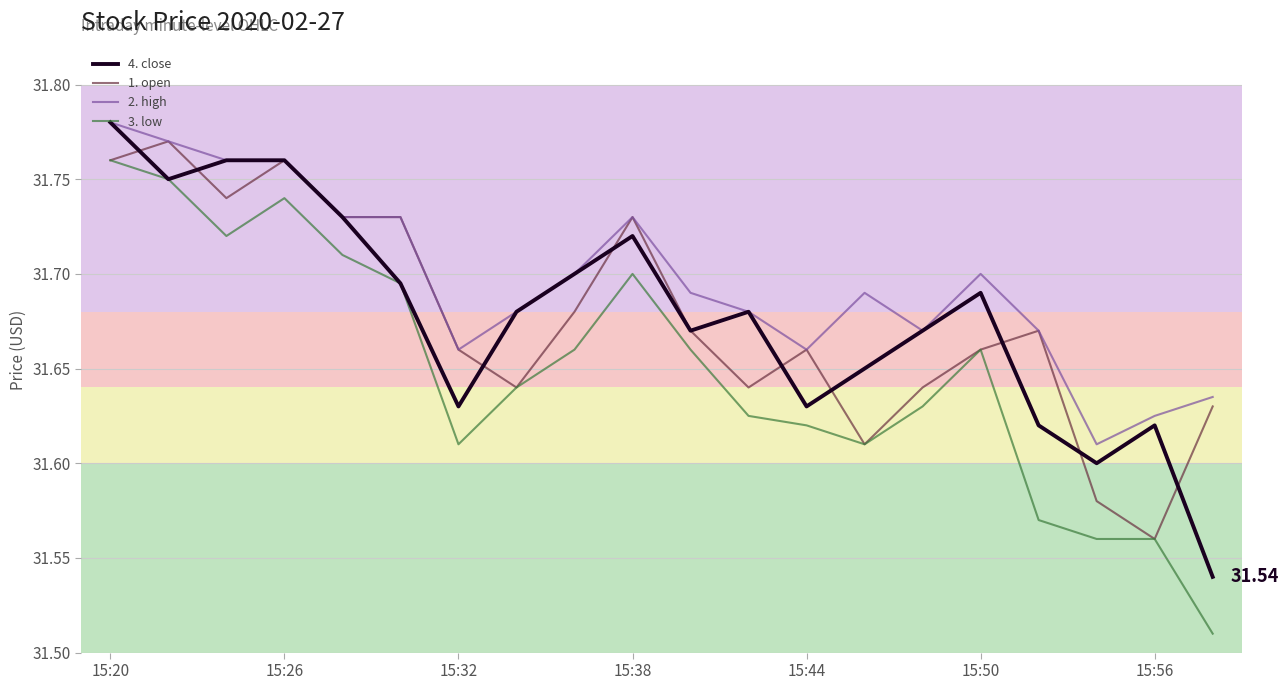

Which series has the largest total across all categories?

2. high